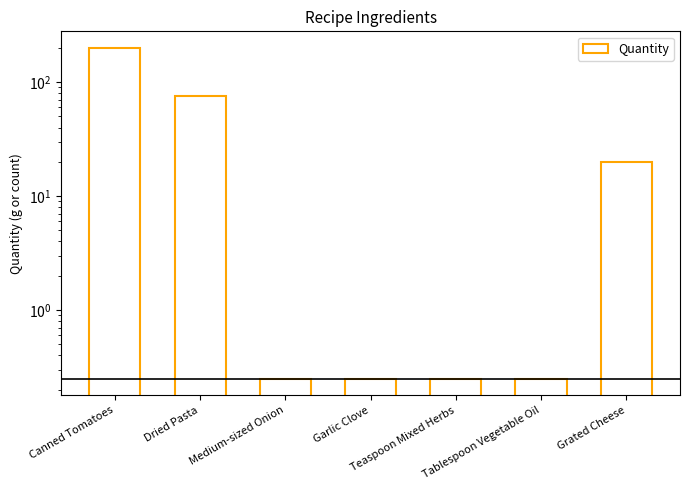

Are the bars grouped side by side (vs. stacked)?

No